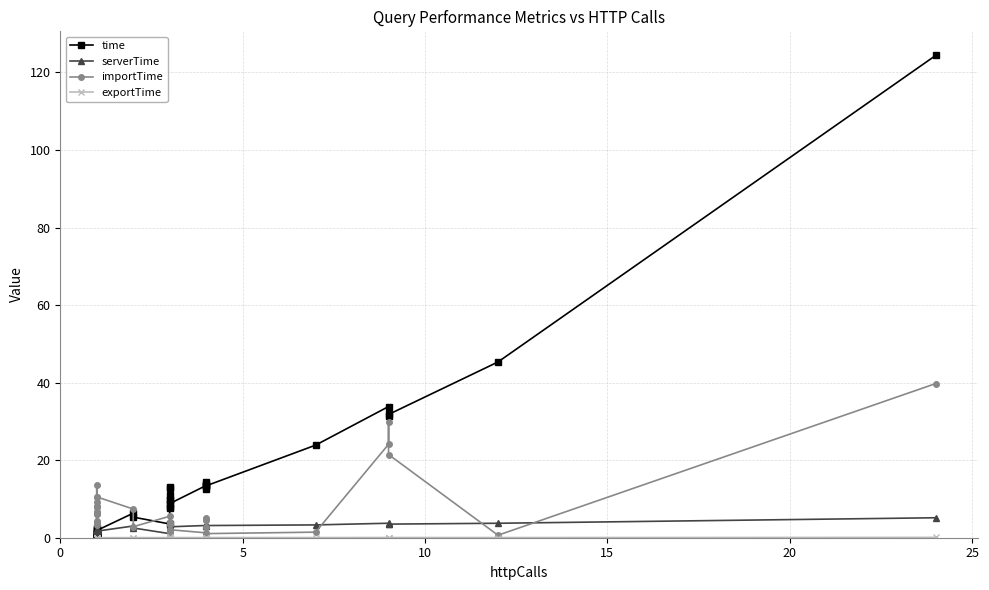

The value of importTime at 26 is 0.8. True or false?

False